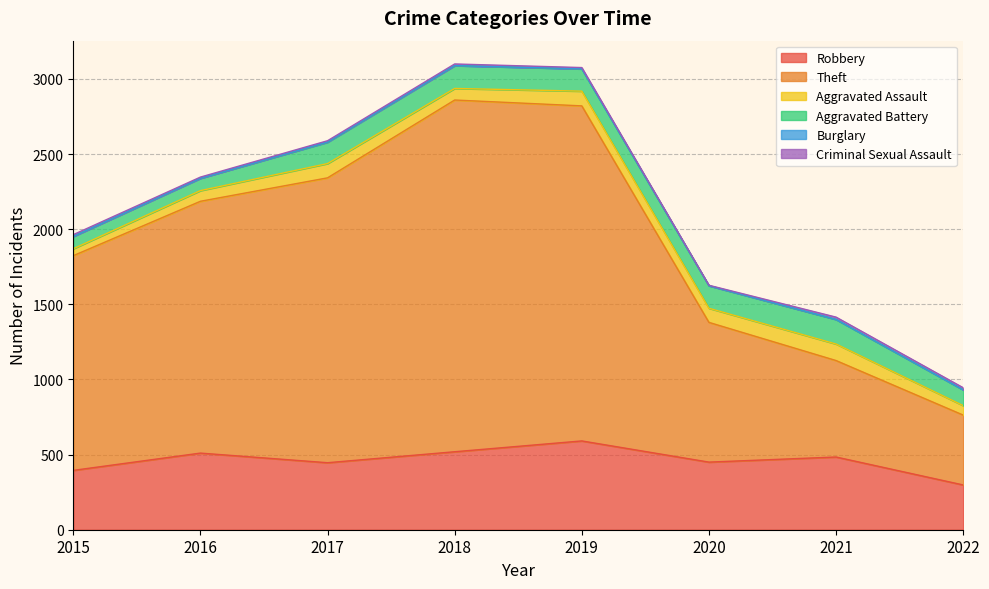

At which label is Aggravated Battery closest to 122?

2022